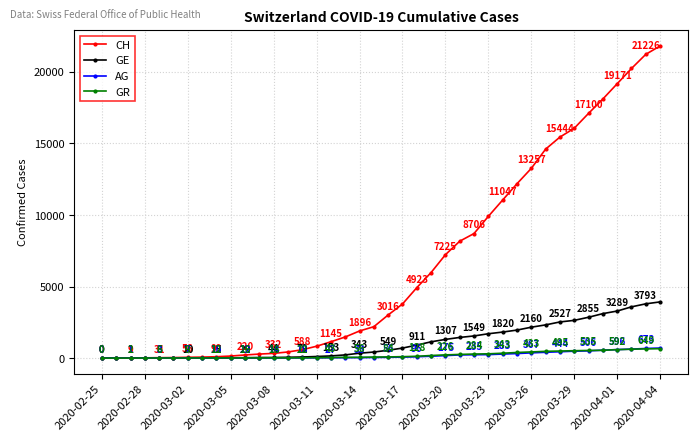

Rank the series by their maximum value, from lowest to highest.

GR, AG, GE, CH